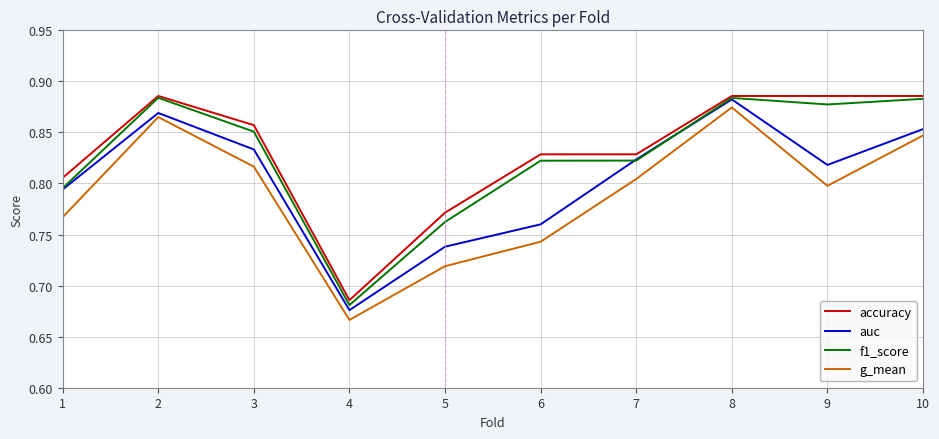

Rank the categories by auc value from highest to lowest.

8, 2, 10, 3, 7, 9, 1, 6, 5, 4